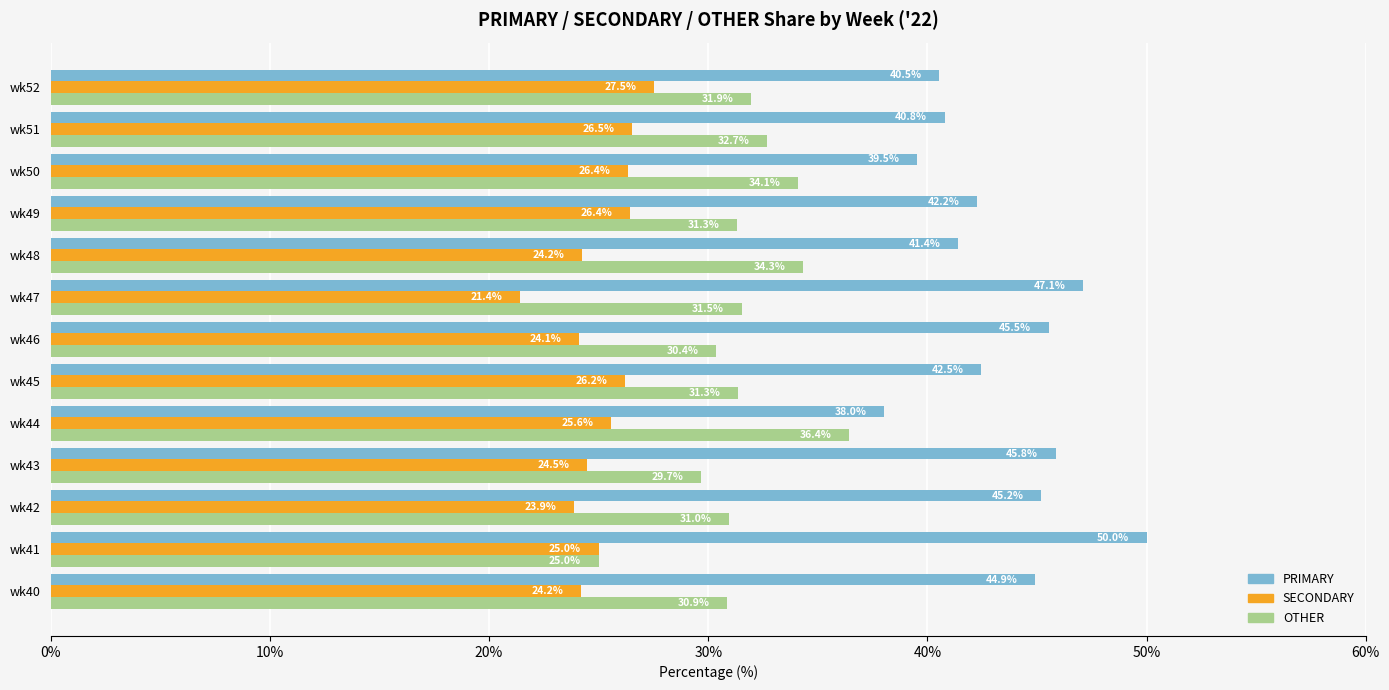

List the series in order of their overall mean, lowest first.

SECONDARY, OTHER, PRIMARY